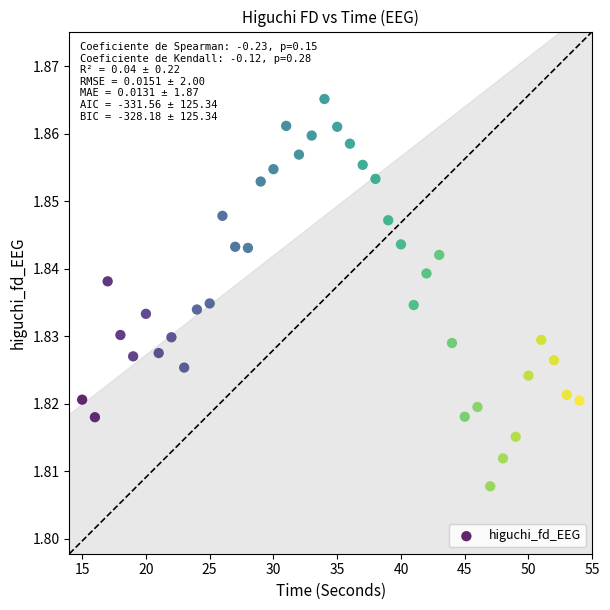

What is the range of X values (max minus min)?

39.0